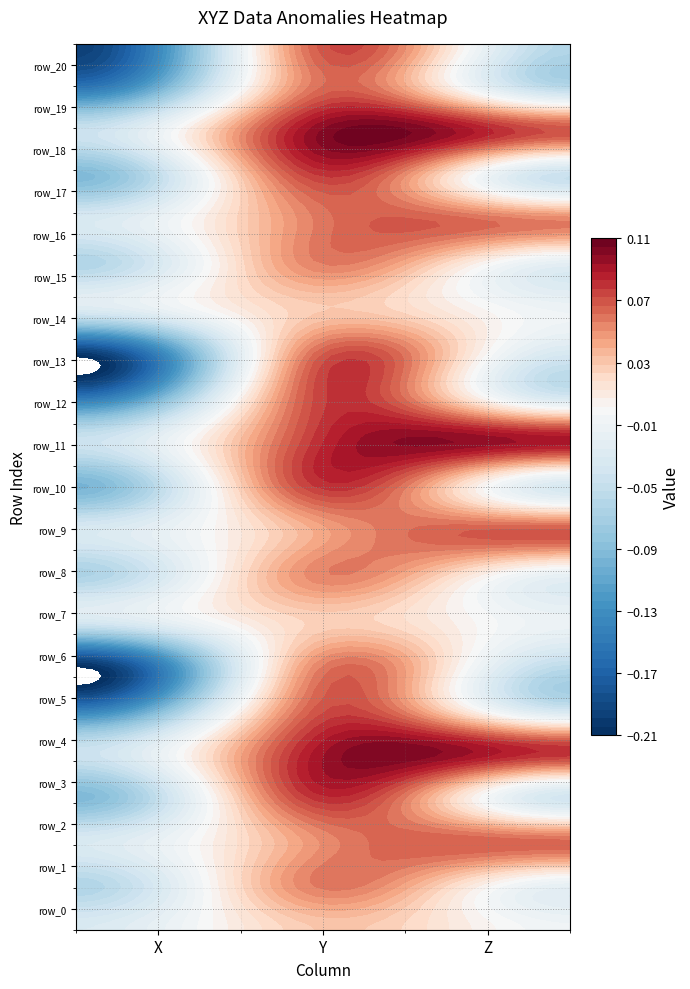

How many data points does each series have?

3